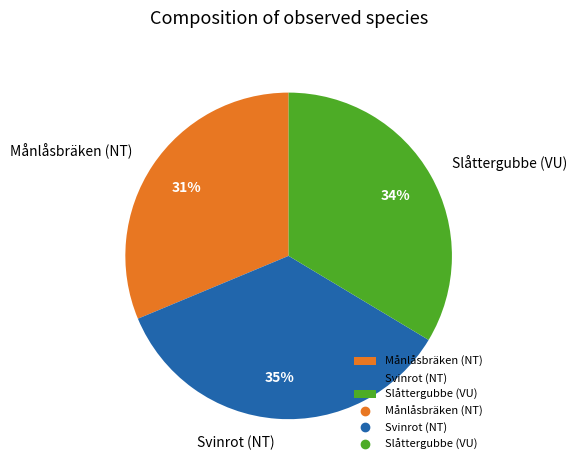

Do Slåttergubbe (VU) and Svinrot (NT) together represent more than half of the pie?

Yes